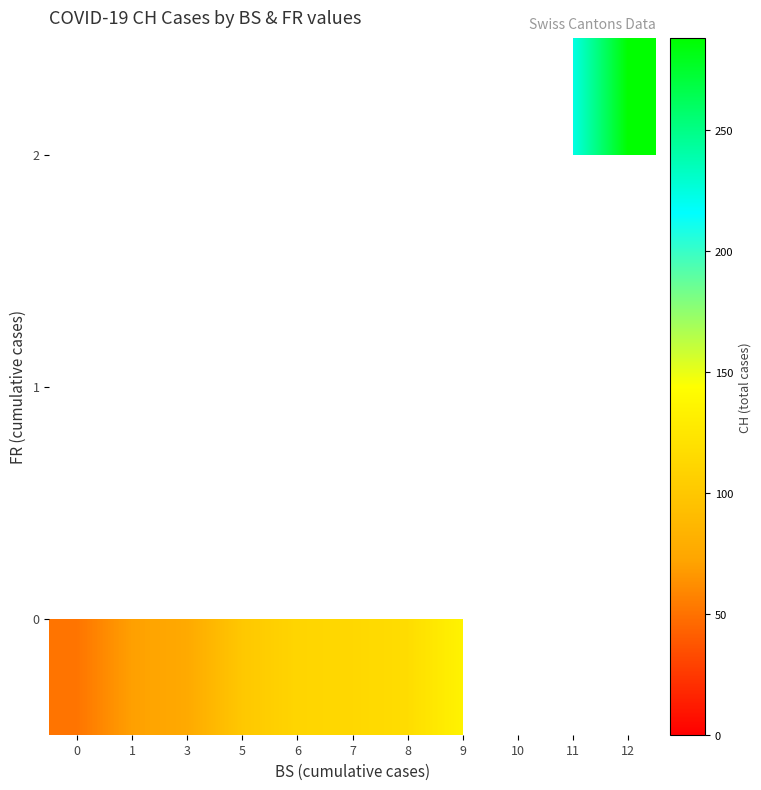

At how many categories does at least one series exceed 208?

2